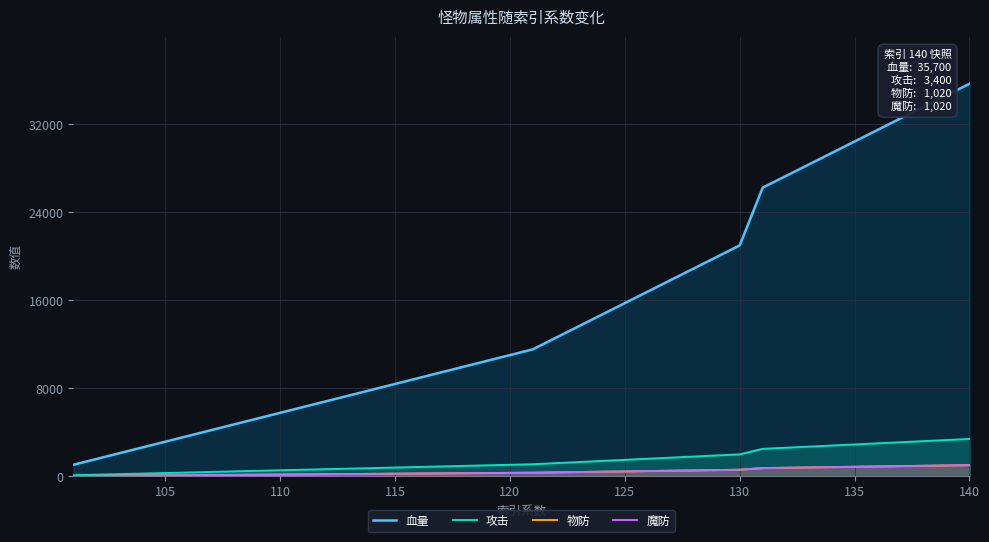

What are all the series names shown in the legend?

血量, 攻击, 物防, 魔防